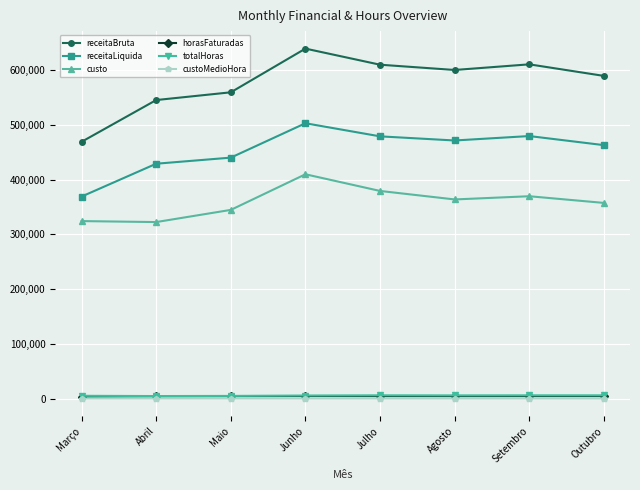

How many interior local peaks does the receitaBruta series have?

2